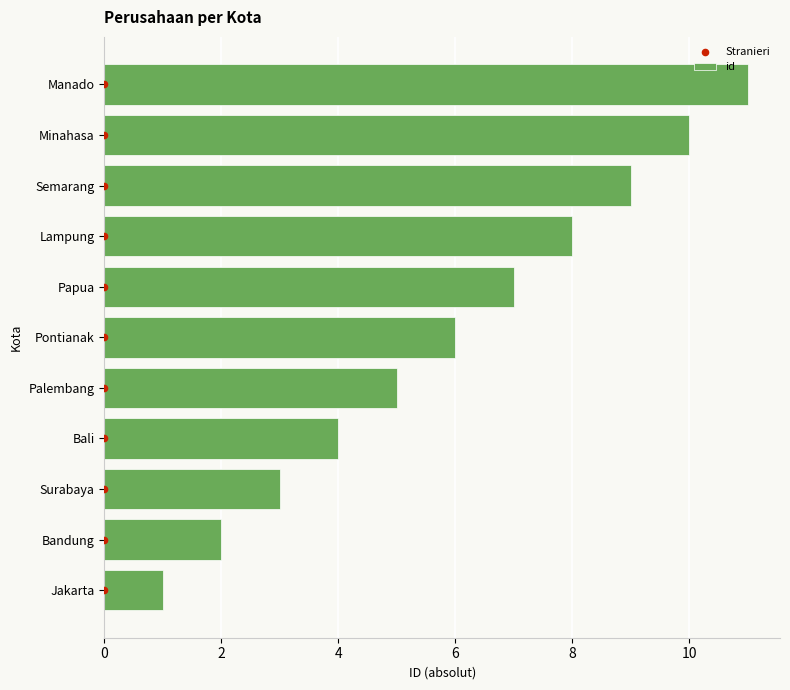

Which series has the largest total across all categories?

id